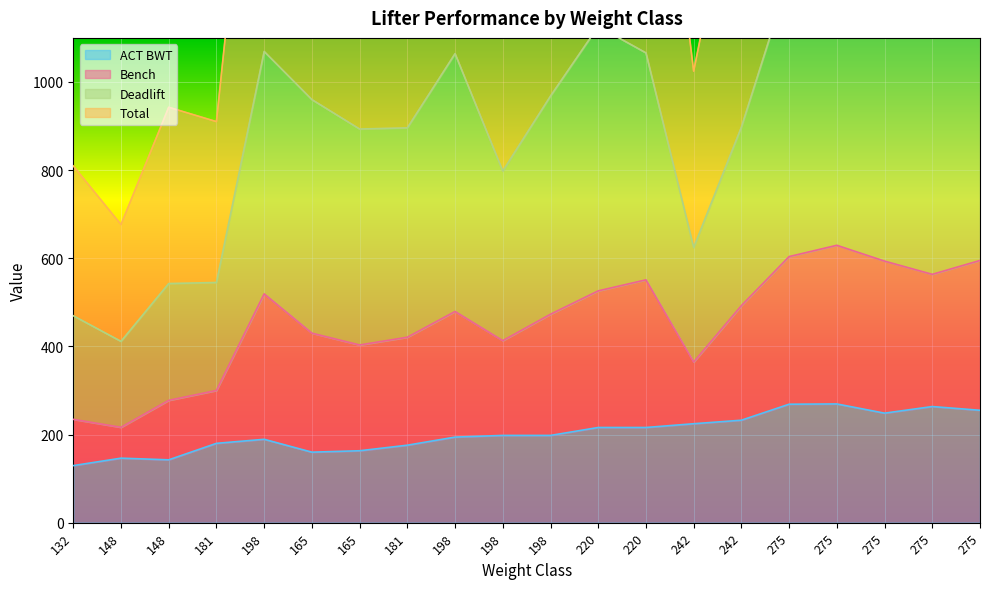

How many values in the Deadlift series are below 968?

10